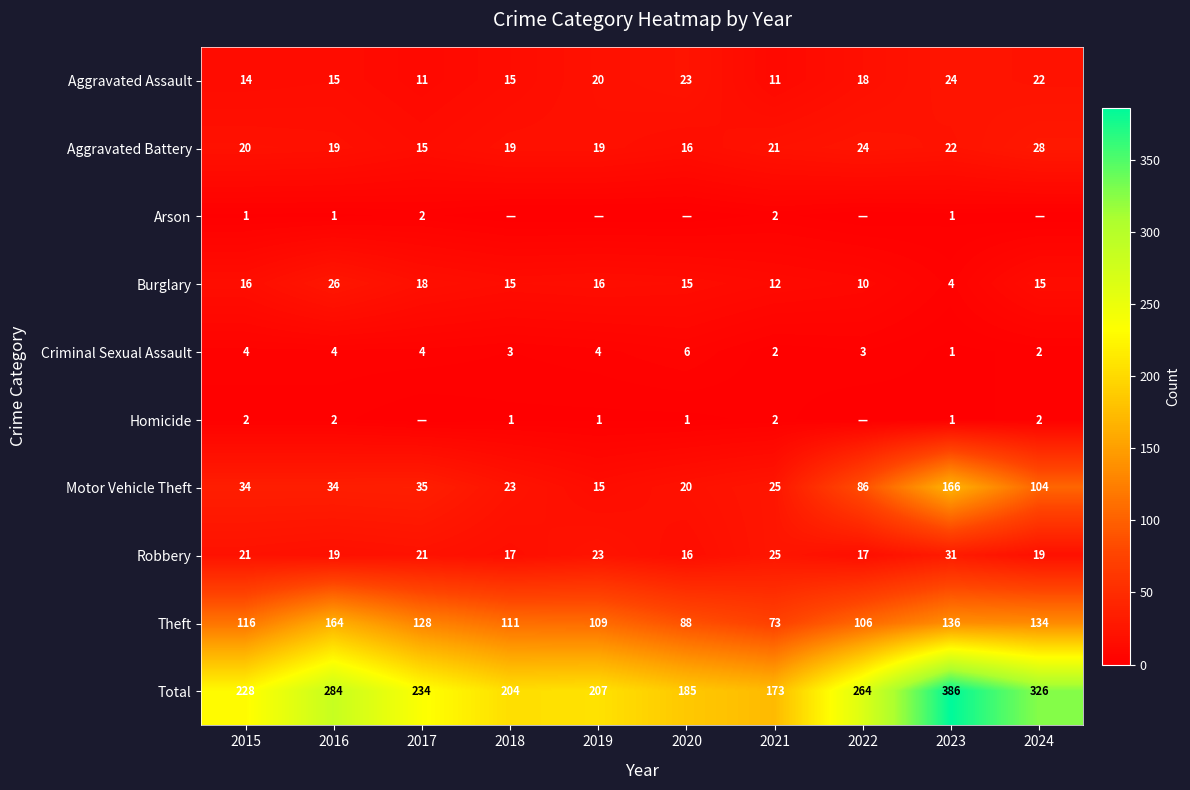

Which category has the lowest value in the Motor Vehicle Theft series?

2019